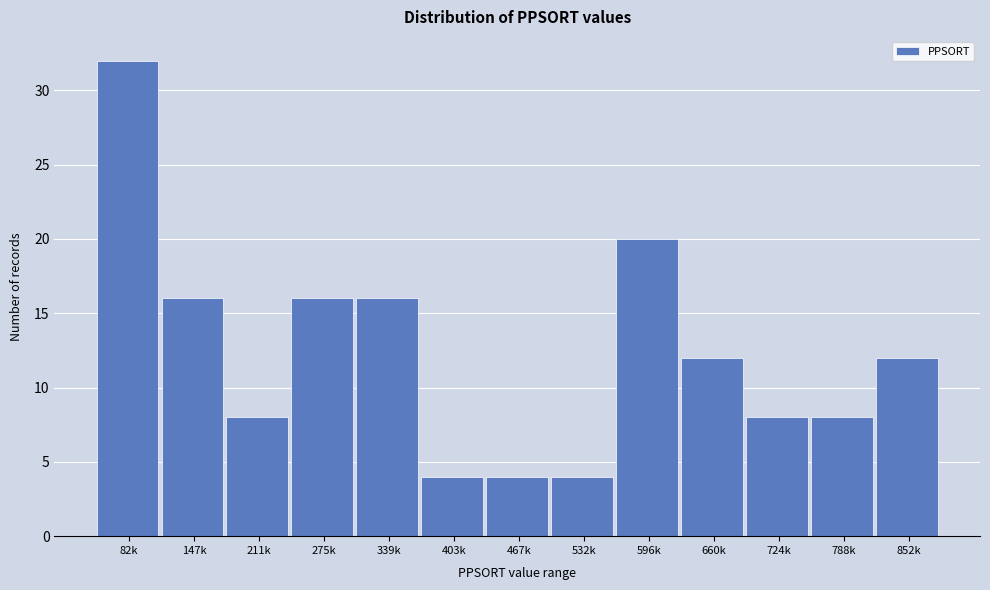

Reading left to right, extract all data points from this chart.

32	16	8	16	16	4	4	4	20	12	8	8	12